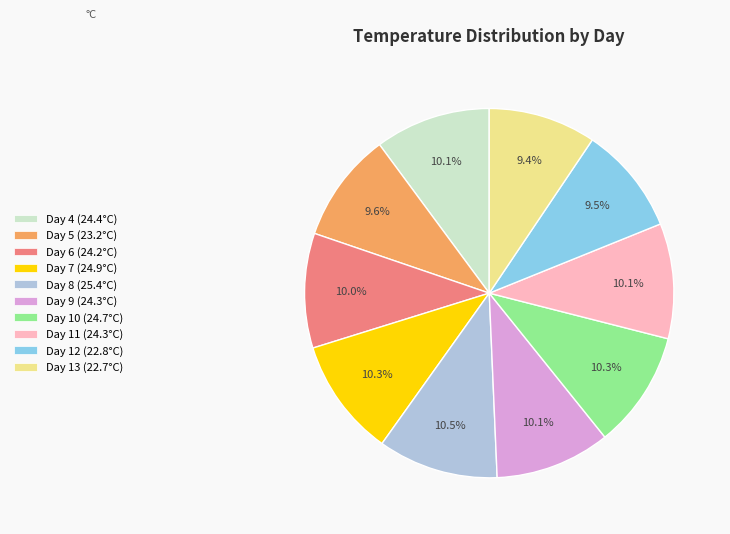

What percentage is NOT represented by Day 8?

89.5%